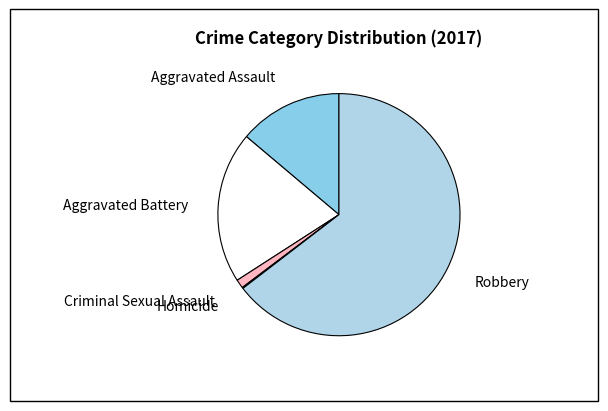

Is it true that Criminal Sexual Assault is 1% of the pie?

True